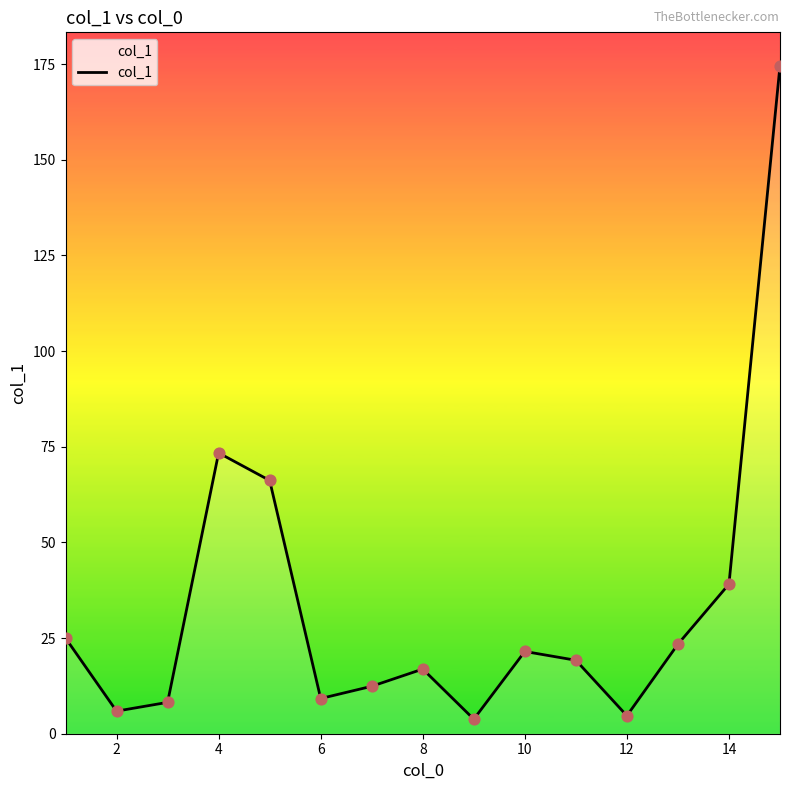

What is the minimum value shown in the chart?

3.8